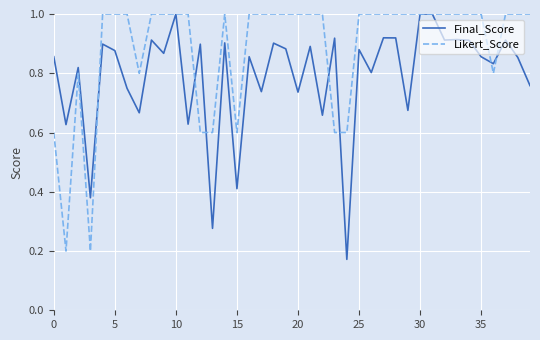

Which series has the widest spread of values?

Final_Score